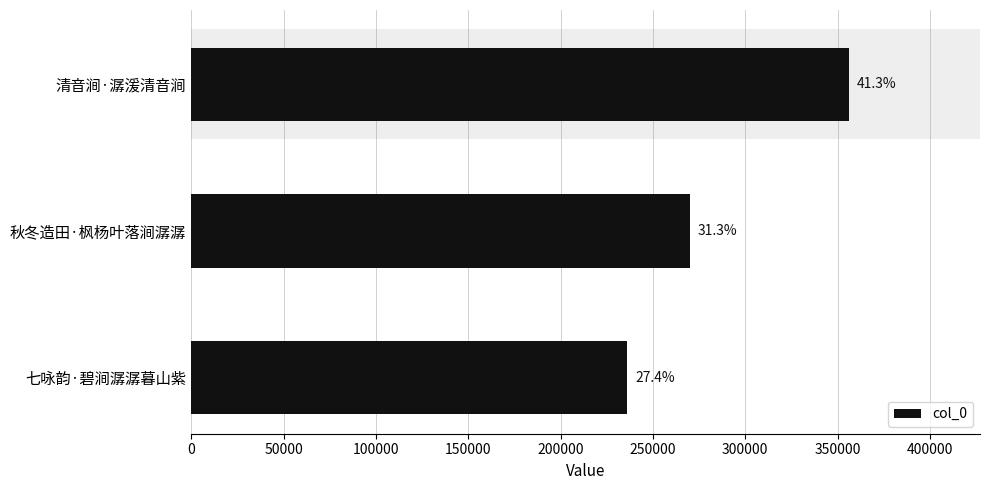

Reading left to right, list all the values displayed in this chart.

236176	270162	355957